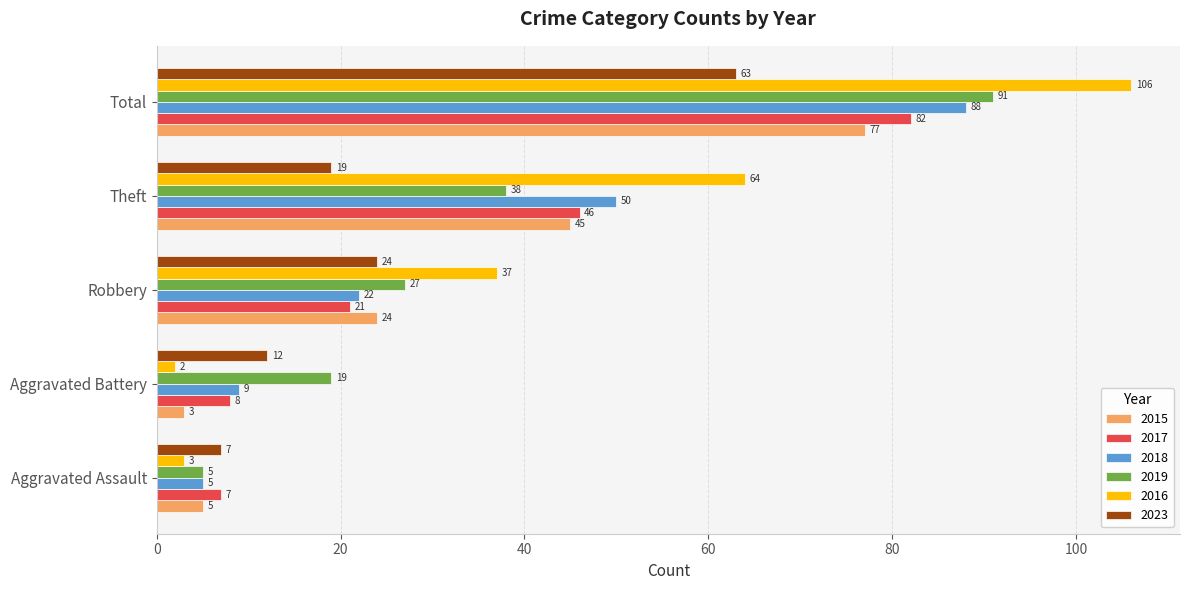

List the labels in order of 2016 value, smallest first.

Aggravated Battery, Aggravated Assault, Robbery, Theft, Total